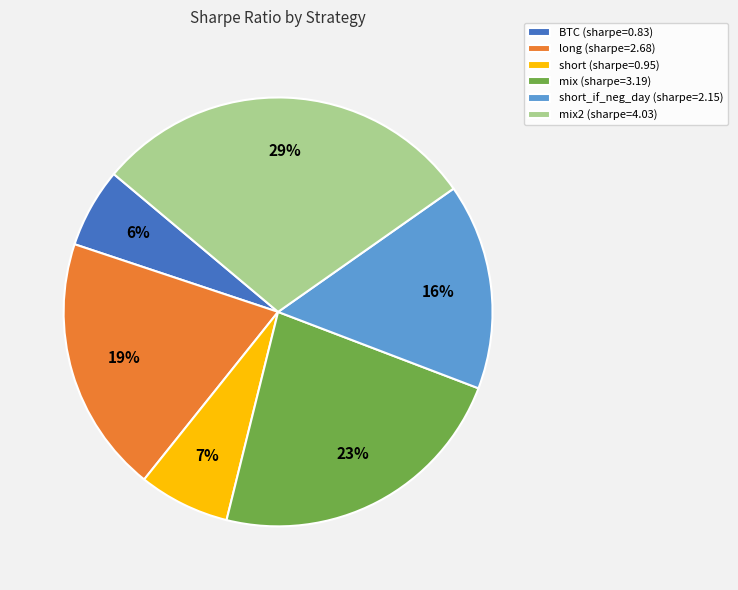

True or false: mix (sharpe=3.19) accounts for 34% of the total.

False